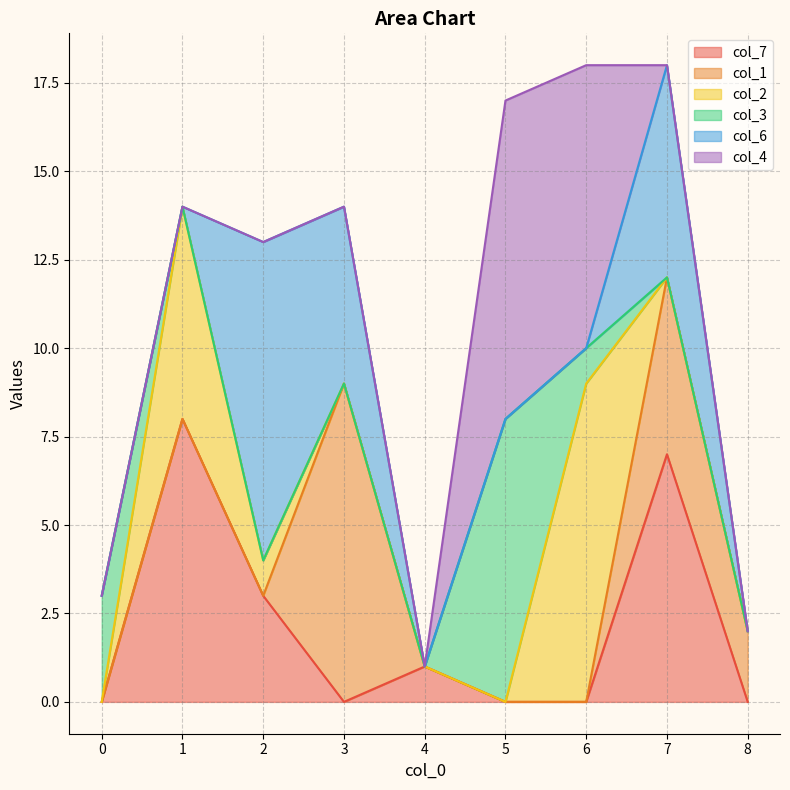

Where is the first local maximum for col_3?

5